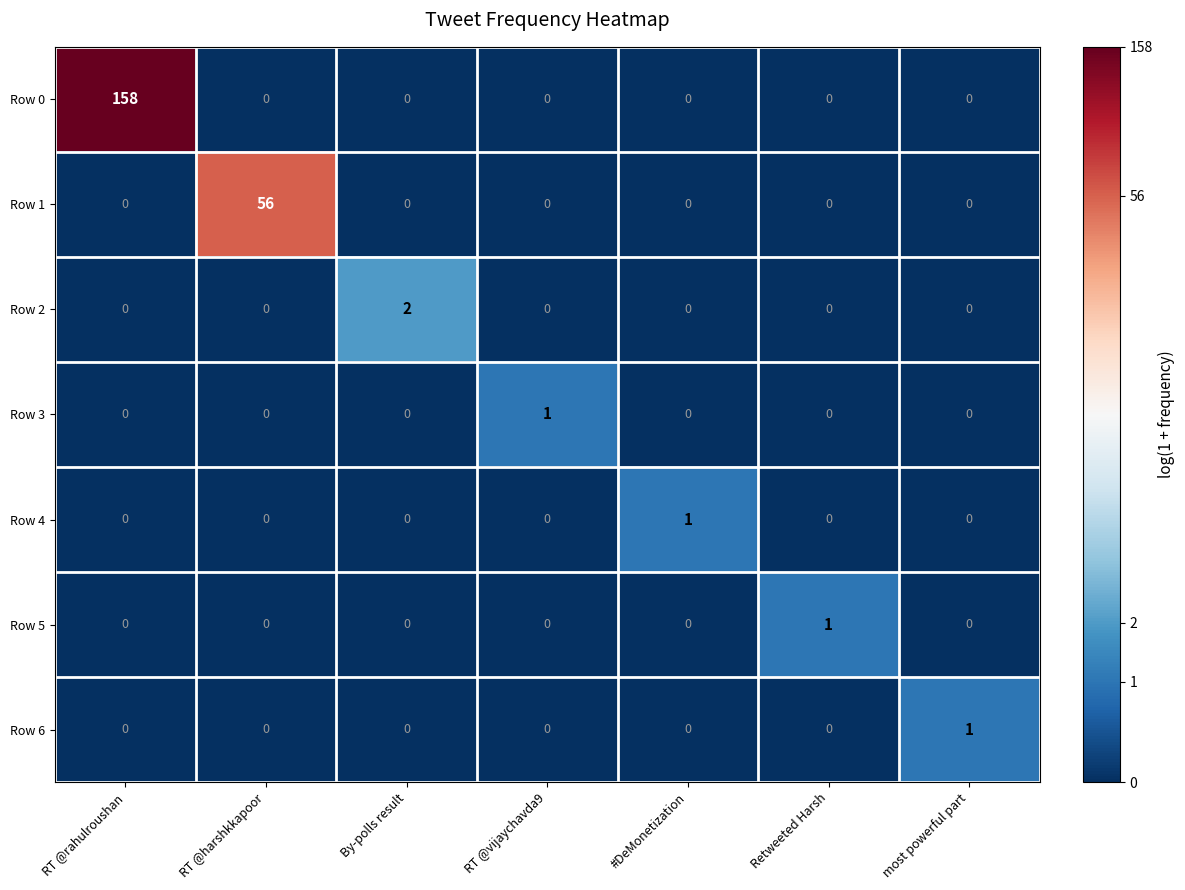

What is the total value across all series at RT @vijaychavda9?

1